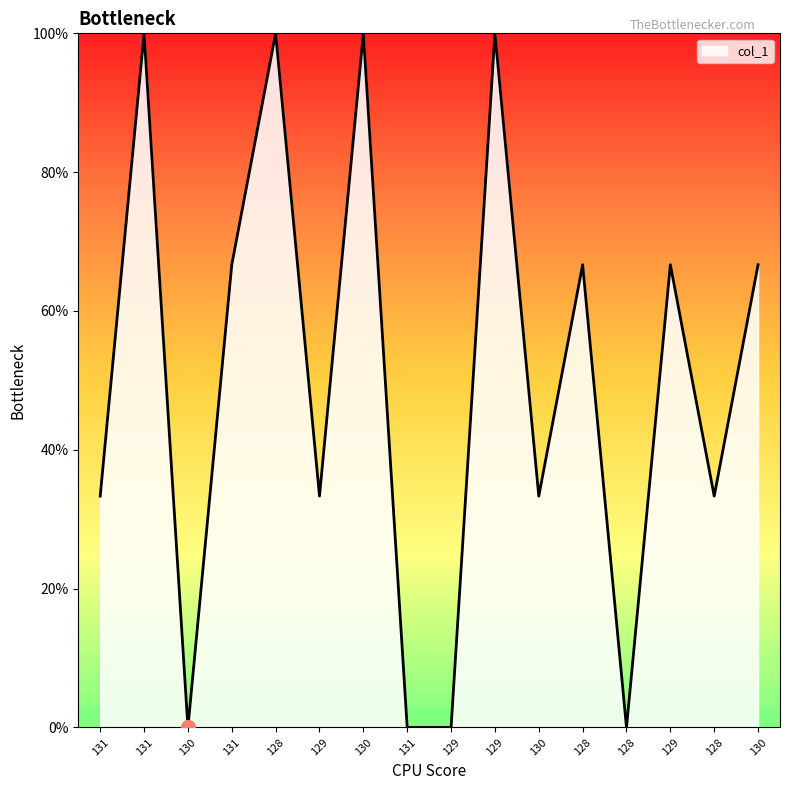

Reading left to right, transcribe all the data shown in this chart.

131=33.3	131=100.0	130=0.0	131=66.7	128=100.0	129=33.3	130=100.0	131=0.0	129=0.0	129=100.0	130=33.3	128=66.7	128=0.0	129=66.7	128=33.3	130=66.7